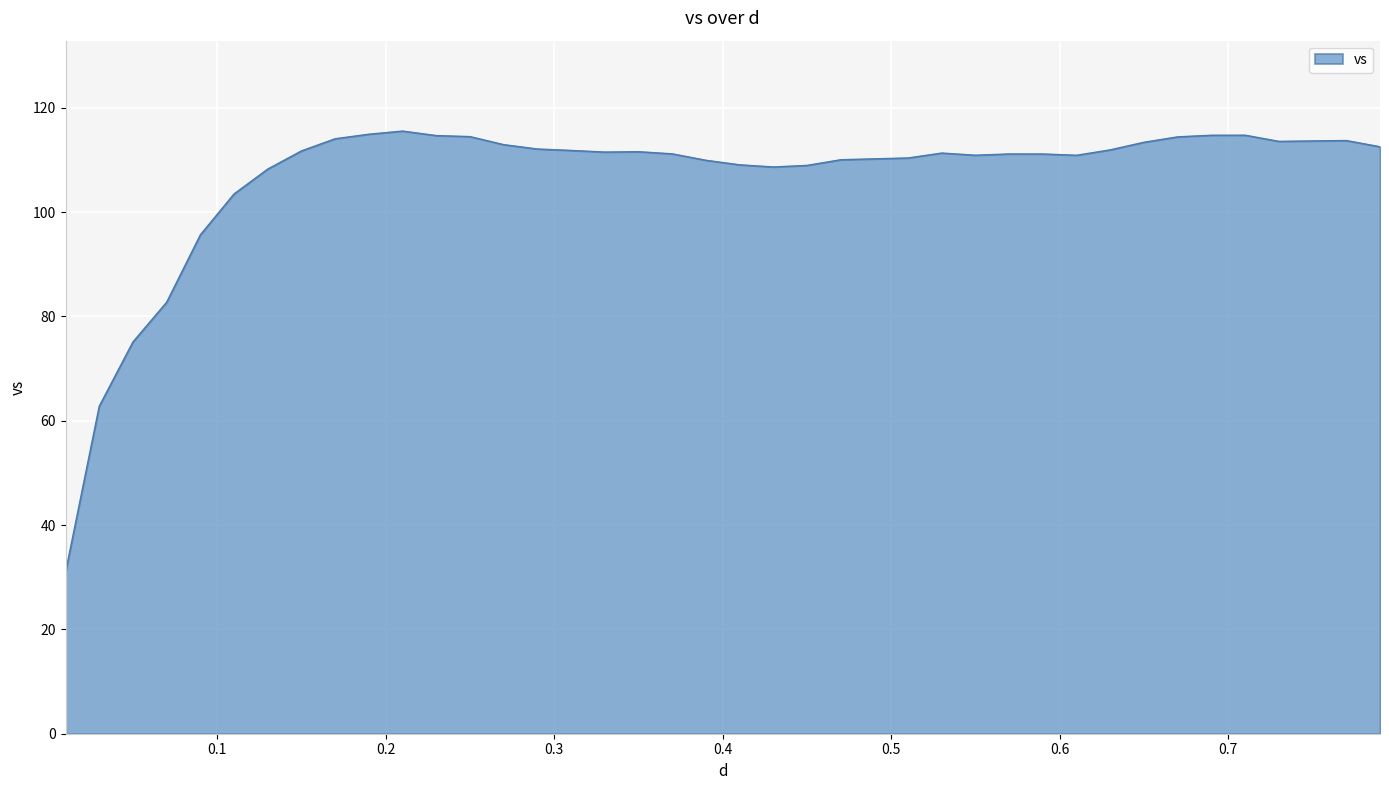

What is the greatest value displayed?

115.6